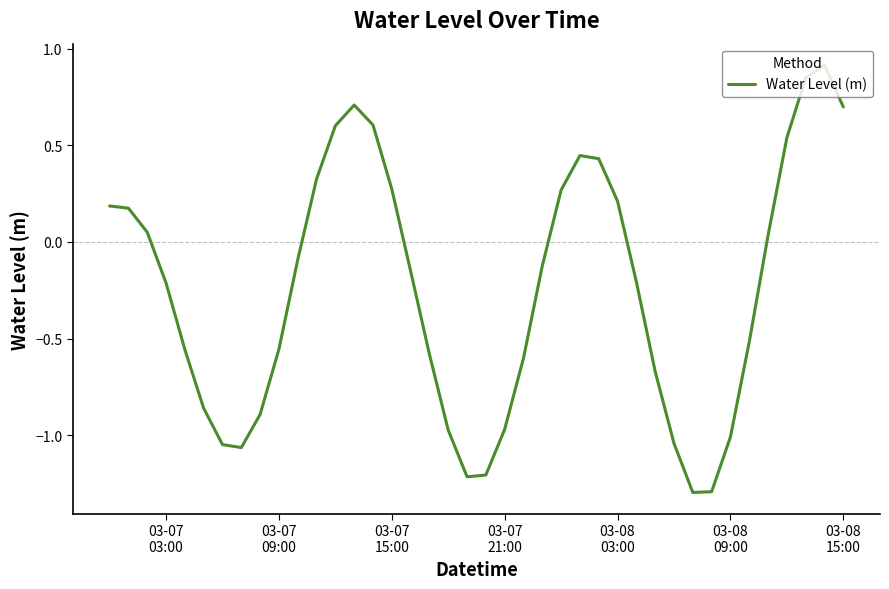

How many values are below 0?

23